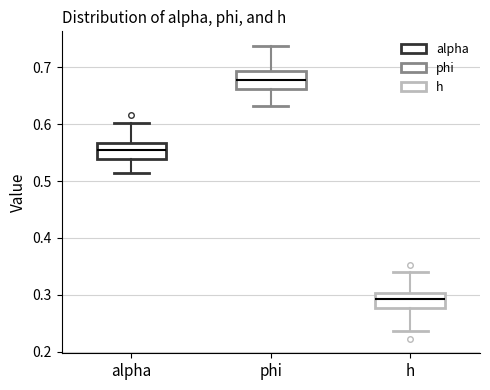

Reading left to right, read every box against the y-axis: the position of its median line, the range the box covers, and the ends of its whiskers. The values are not printed on the chart, so give them approximately, as read against the axis.

alpha: median 0.56, box 0.54 to 0.57, whiskers 0.51 to 0.60
phi: median 0.68, box 0.66 to 0.69, whiskers 0.63 to 0.74
h: median 0.29, box 0.28 to 0.30, whiskers 0.24 to 0.34